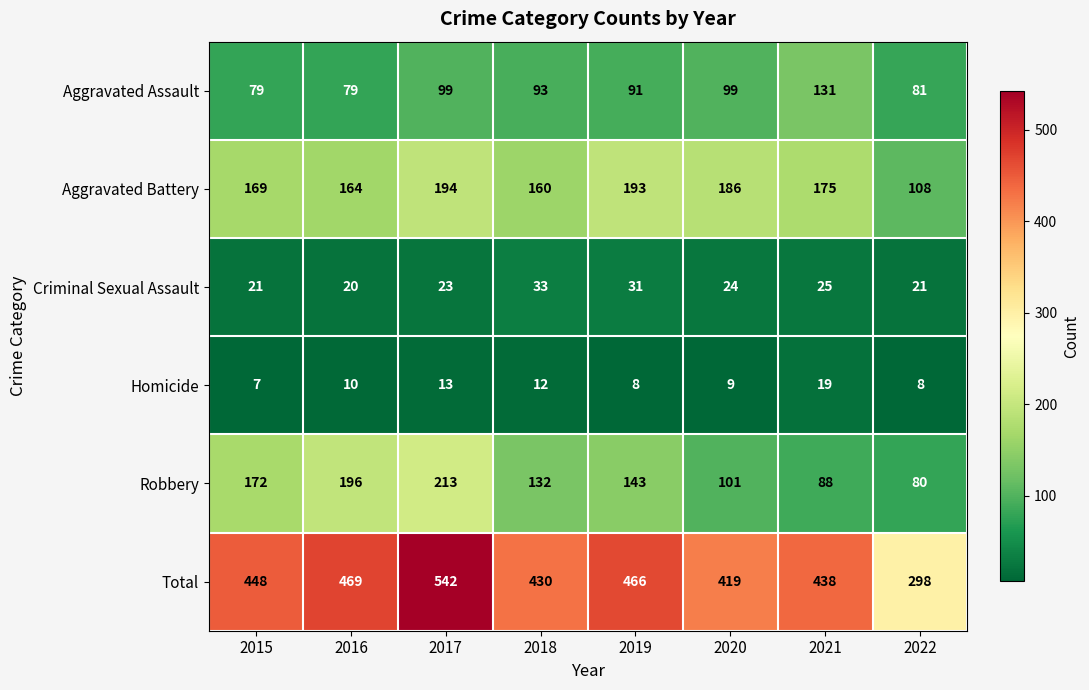

Read the Aggravated Battery value at 2022.

108